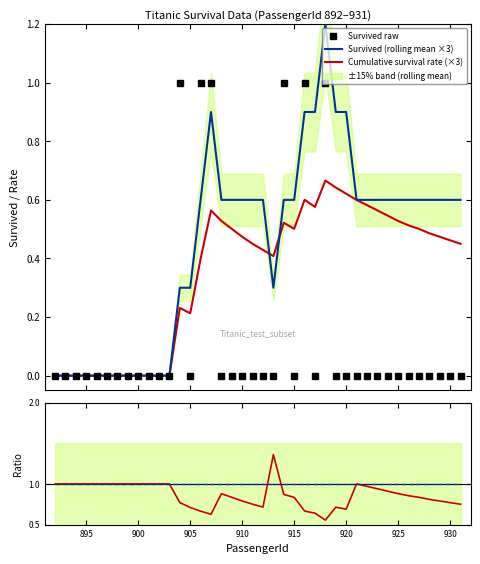

What is the highest value of the Survived raw series?

1.0